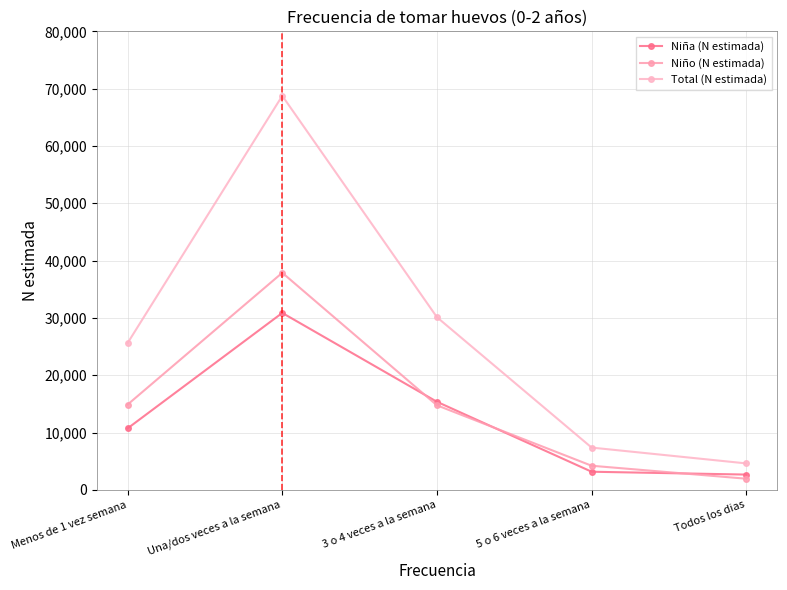

Rank the series by their maximum value, from lowest to highest.

Niña (N estimada), Niño (N estimada), Total (N estimada)